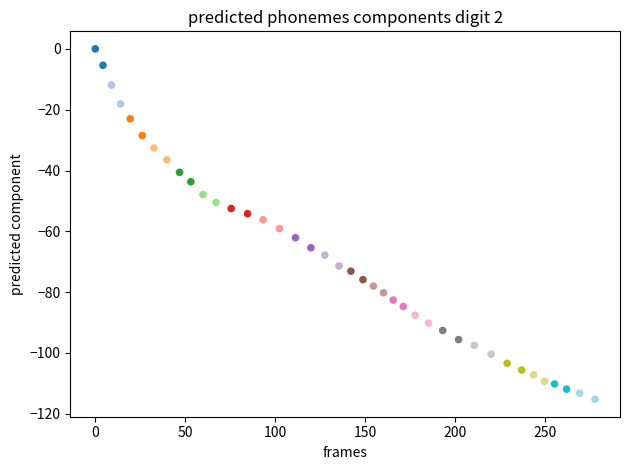

What is the range of X values (max minus min)?

277.6